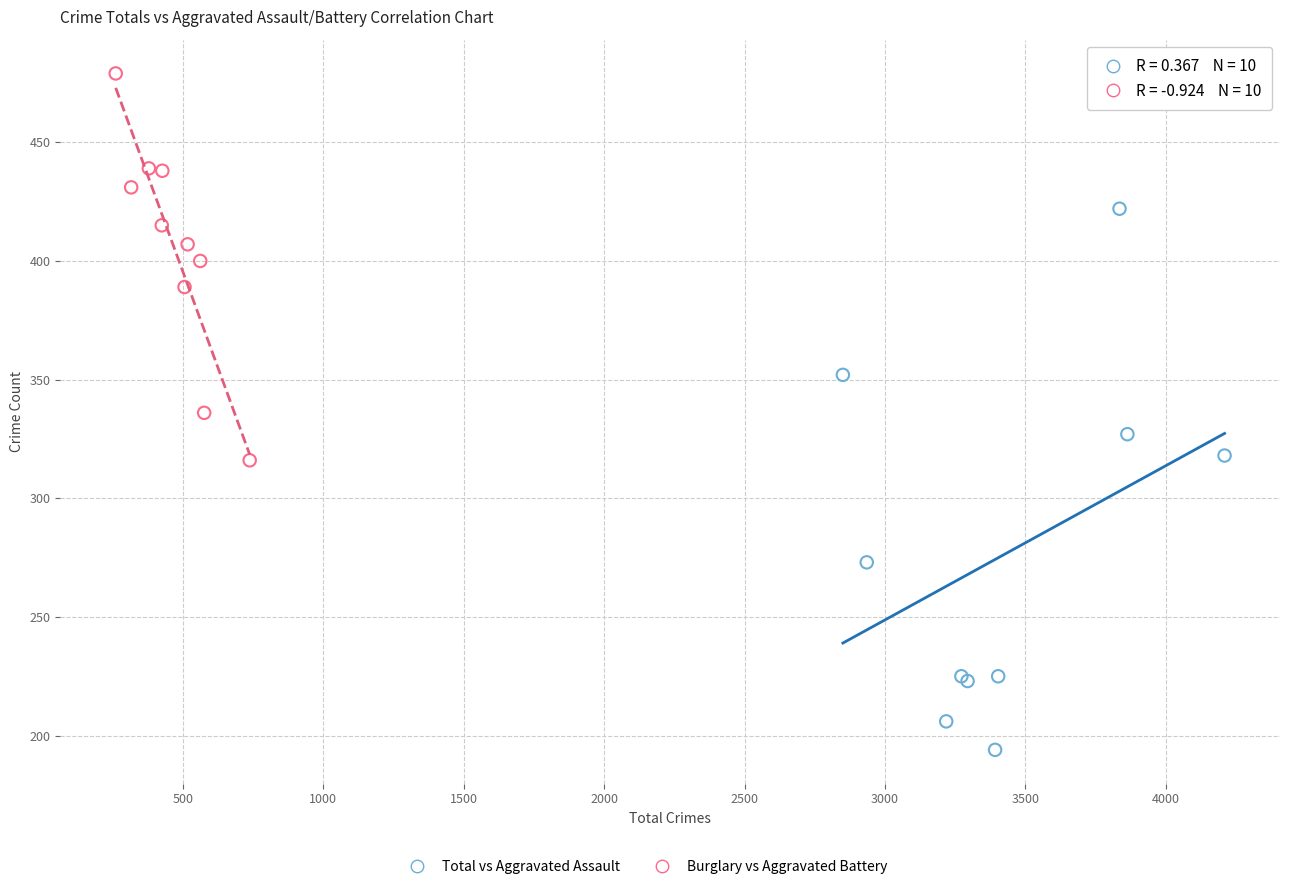

Which series has the largest Y range (max minus min)?

Total vs Aggravated Assault